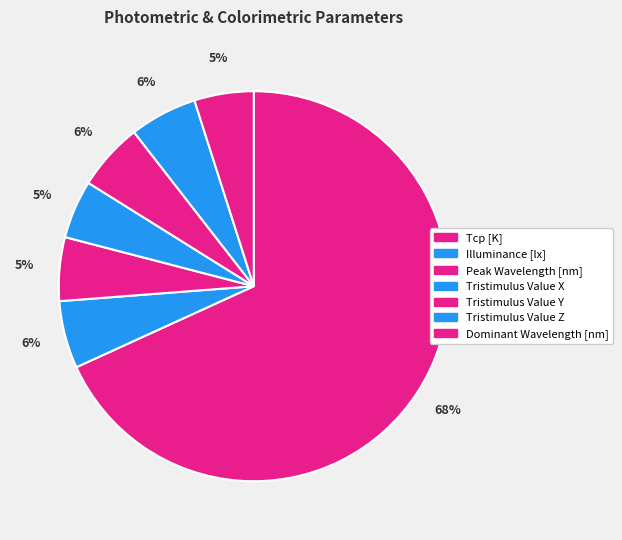

Which category has the smallest portion of the pie?

Tristimulus Value X